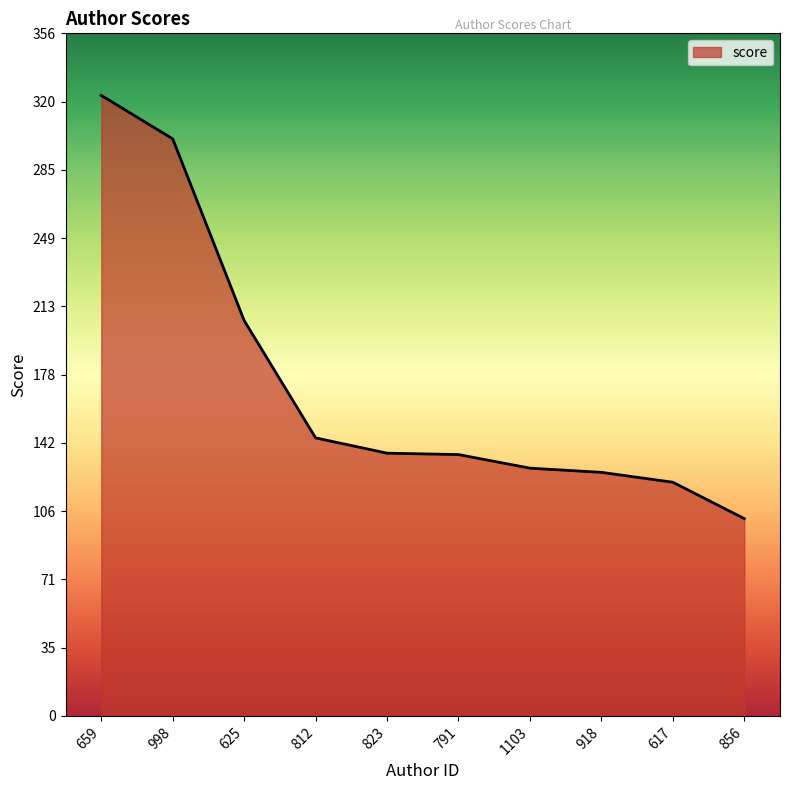

What is the difference between the maximum and minimum values?

221.1